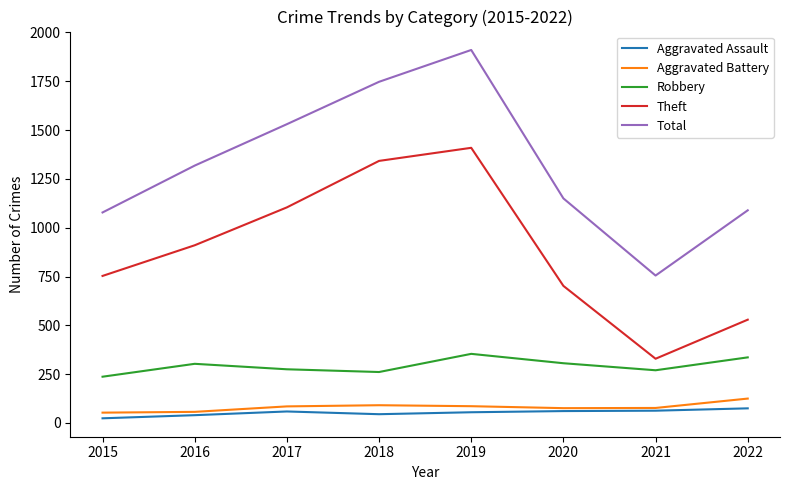

In Robbery, how many points are lower than both neighbors (excluding endpoints)?

2